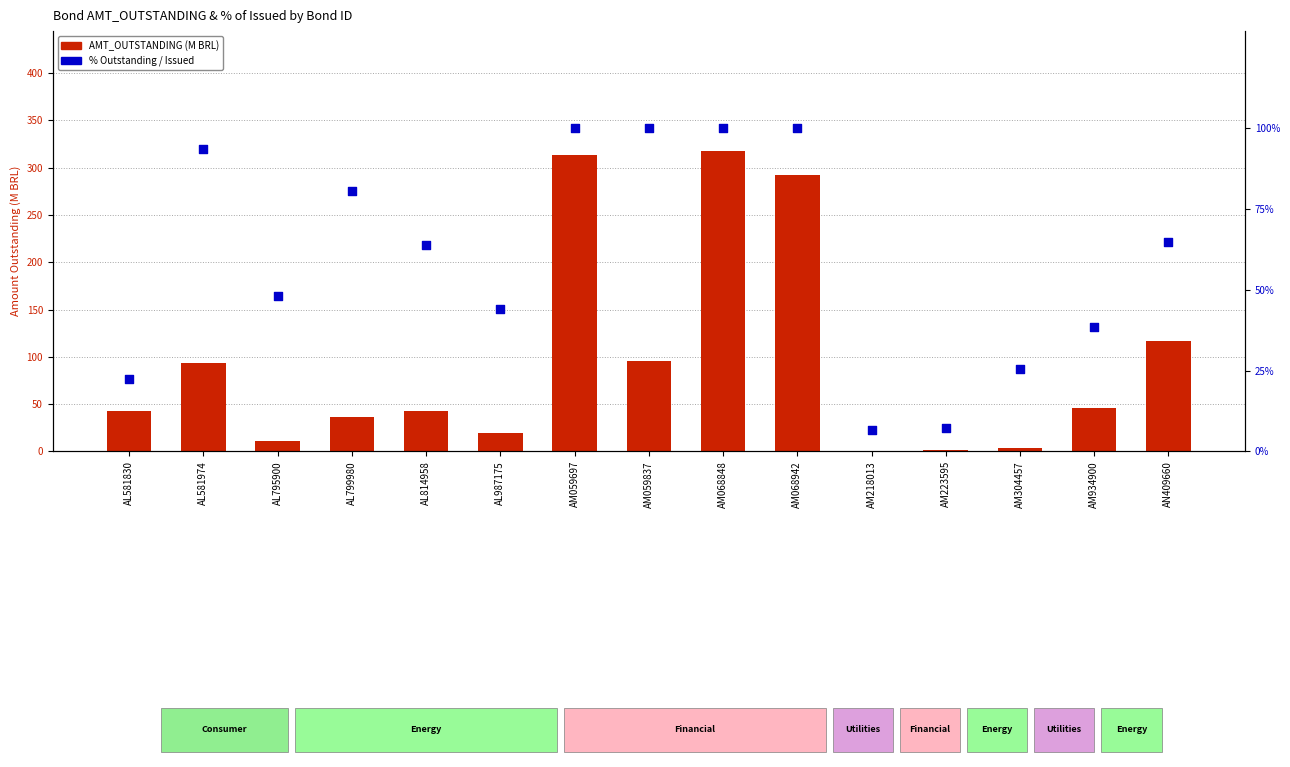

At how many categories does at least one series exceed 207?

3